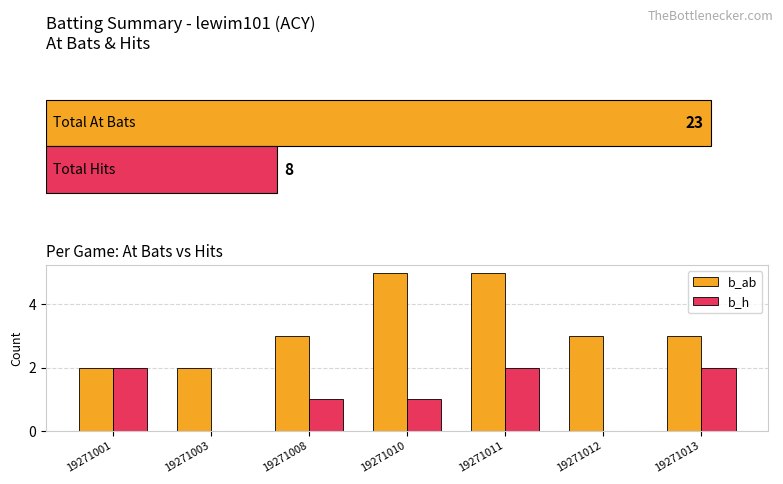

Which series has the largest range (max minus min)?

b_ab